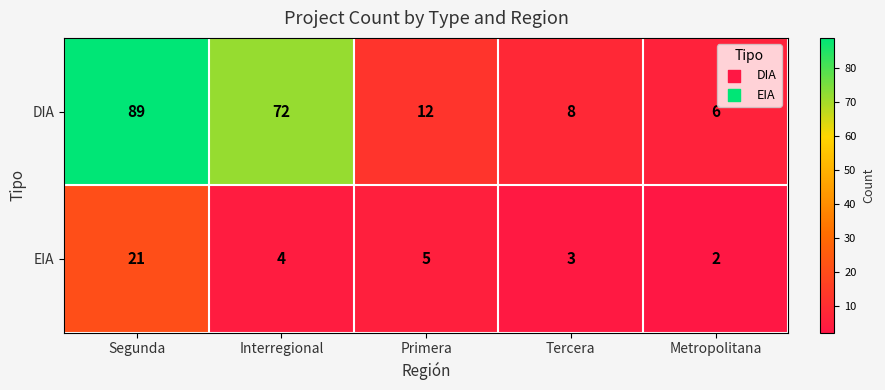

Reading right to left, list all the values displayed in this chart.

DIA: Metropolitana=6	Tercera=8	Primera=12	Interregional=72	Segunda=89
EIA: Metropolitana=2	Tercera=3	Primera=5	Interregional=4	Segunda=21